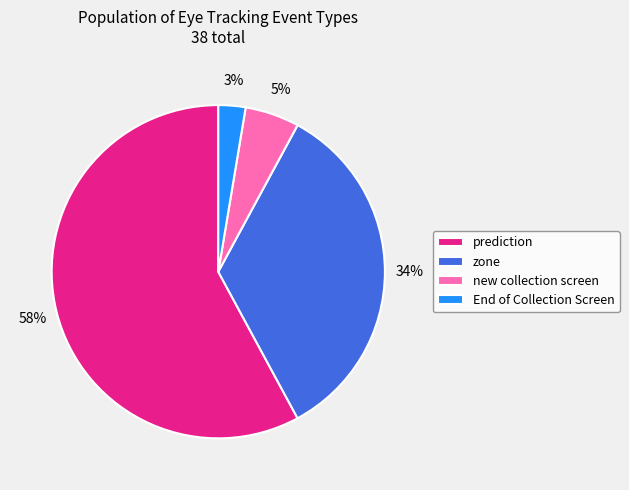

How many slices are in this pie chart?

4